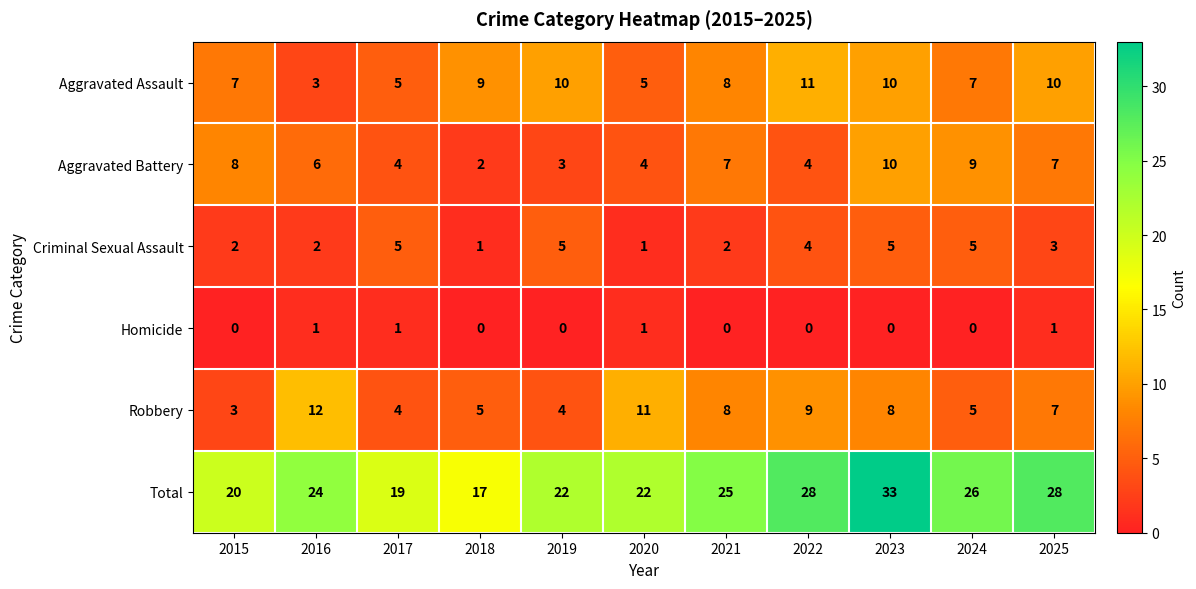

The value of Aggravated Assault at 2017 is 3. True or false?

False